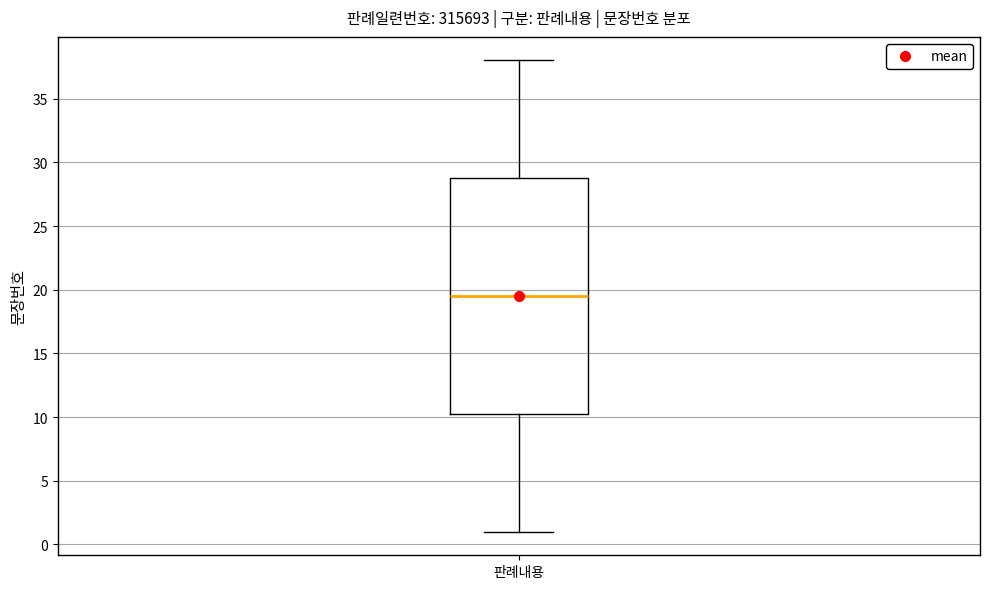

Transcribe this box plot: give where the median line is, the range the box spans, and where the two whiskers end, as read against the y-axis. The values are not printed on the chart, so give them approximately, as read against the axis.

median 19.5, box 10.5 to 29.0, whiskers 1.0 to 38.0